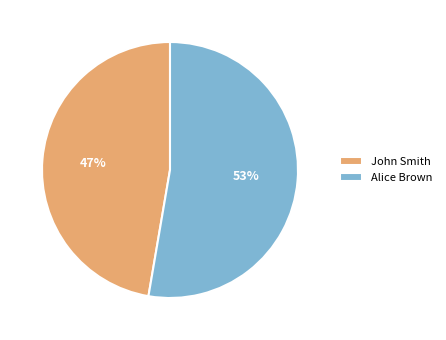

Count the number of slices in the pie.

2